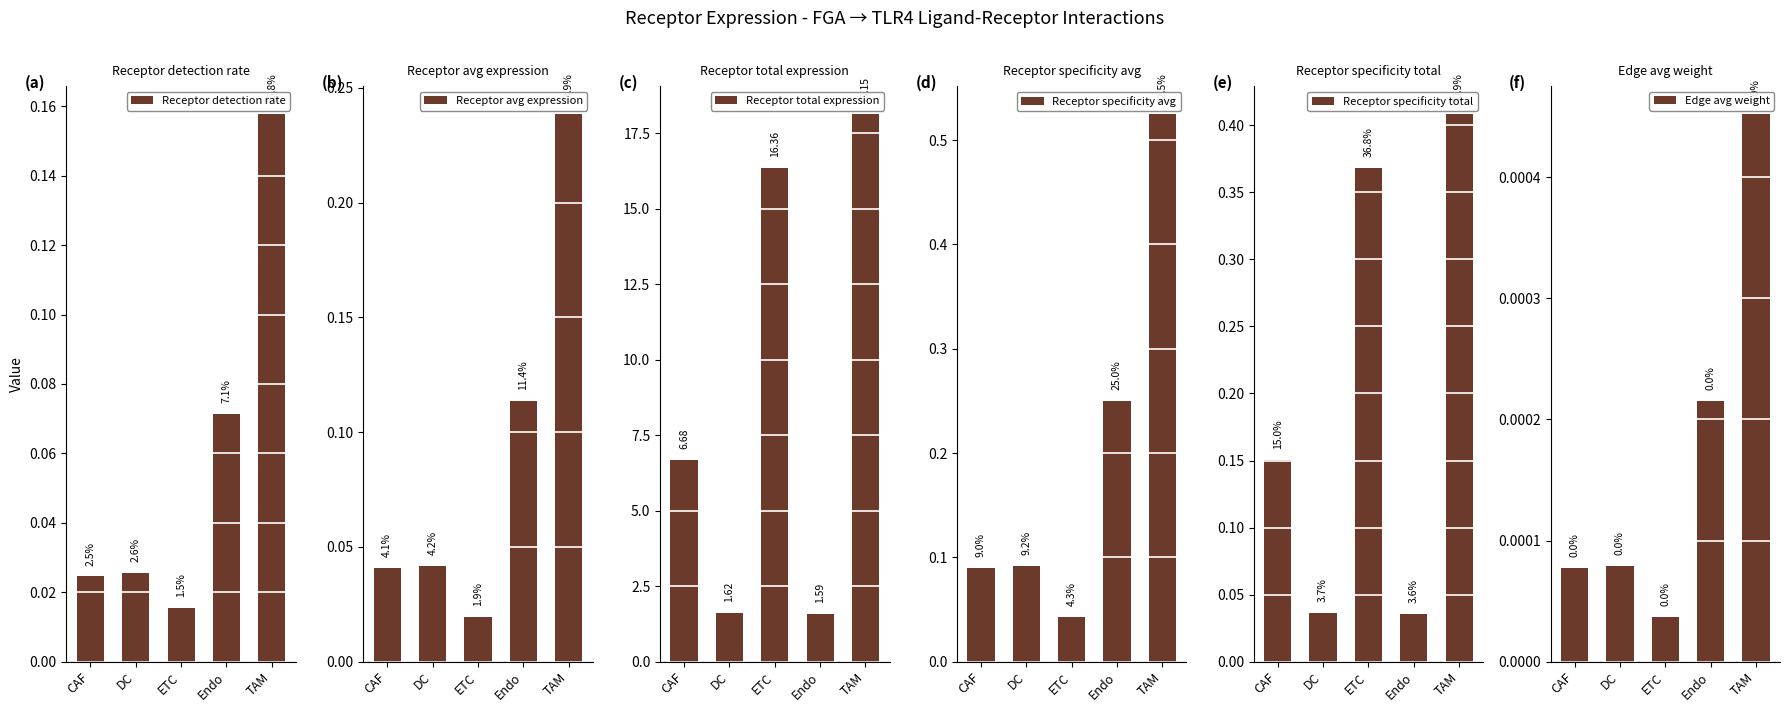

Reading right to left, what are all the values shown in this chart?

Receptor detection rate: 0.2	0.1	0.0	0.0	0.0
Receptor avg expression: 0.2	0.1	0.0	0.0	0.0
Receptor total expression: 18.2	1.6	16.4	1.6	6.7
Receptor specificity avg: 0.5	0.3	0.0	0.1	0.1
Receptor specificity total: 0.4	0.0	0.4	0.0	0.2
Edge avg weight: 0.0	0.0	0.0	0.0	0.0